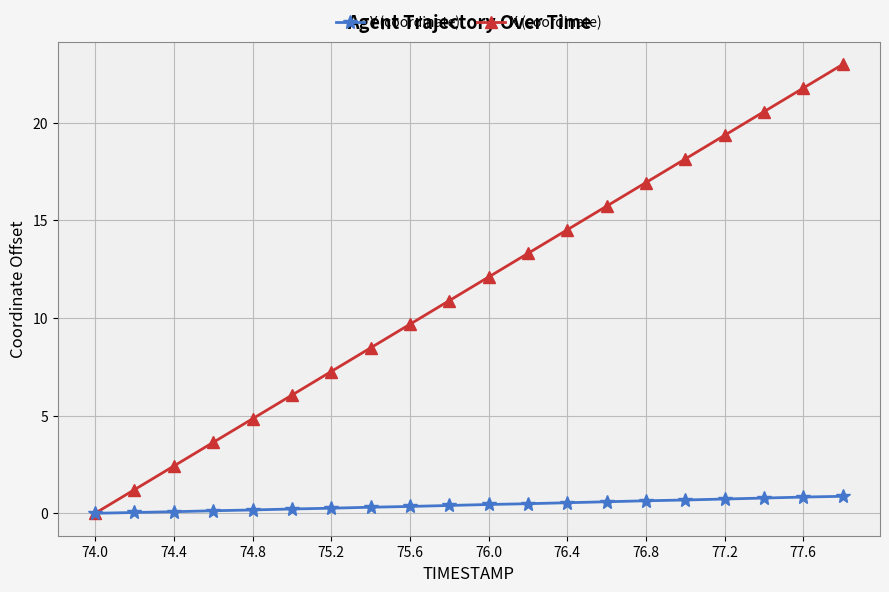

What is the greatest value displayed?

23.0